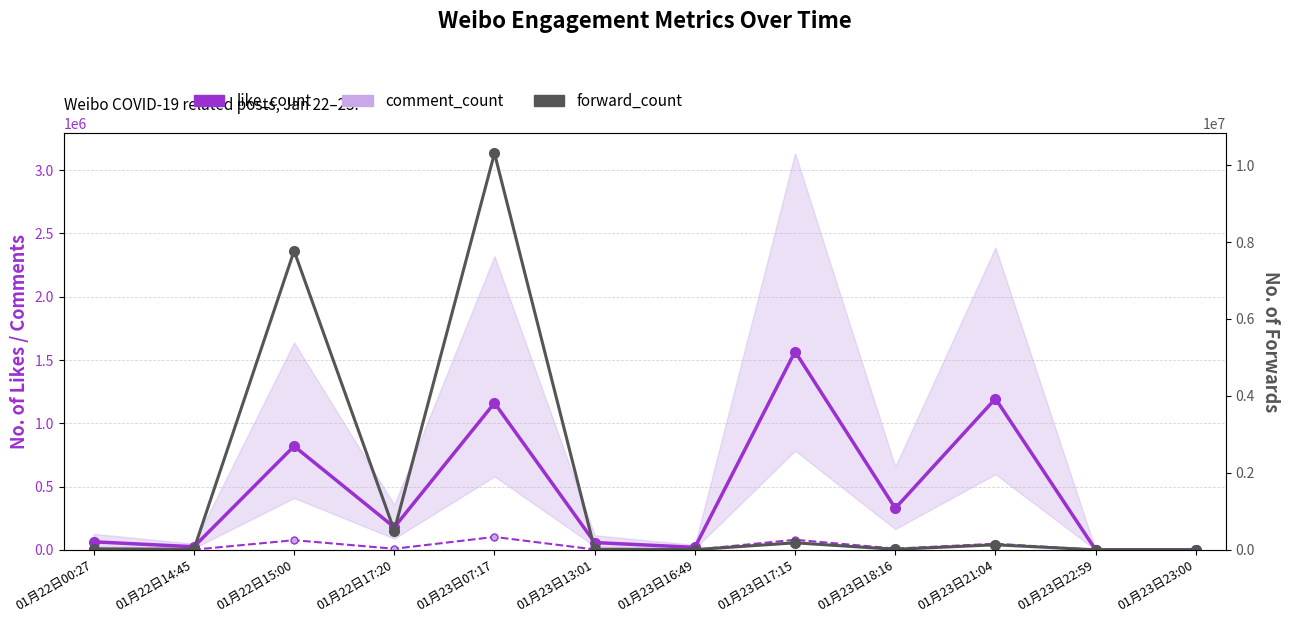

How many distinct data groups are displayed?

3